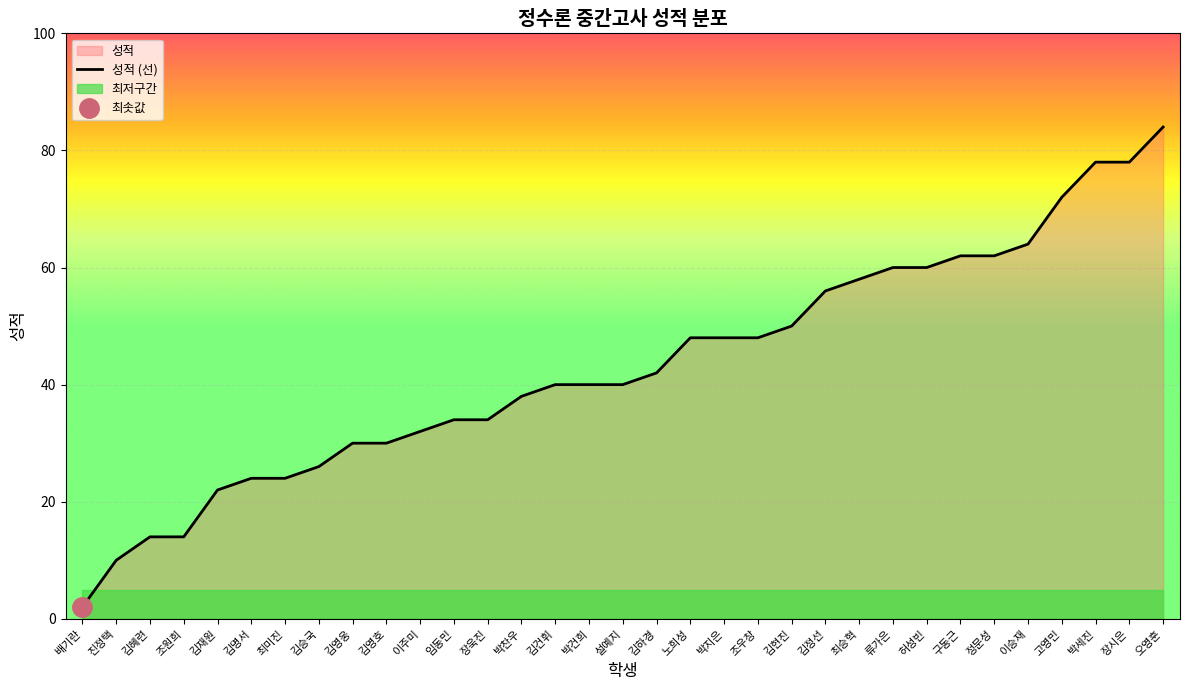

At which label does 성적 (선) reach its peak?

오영훈